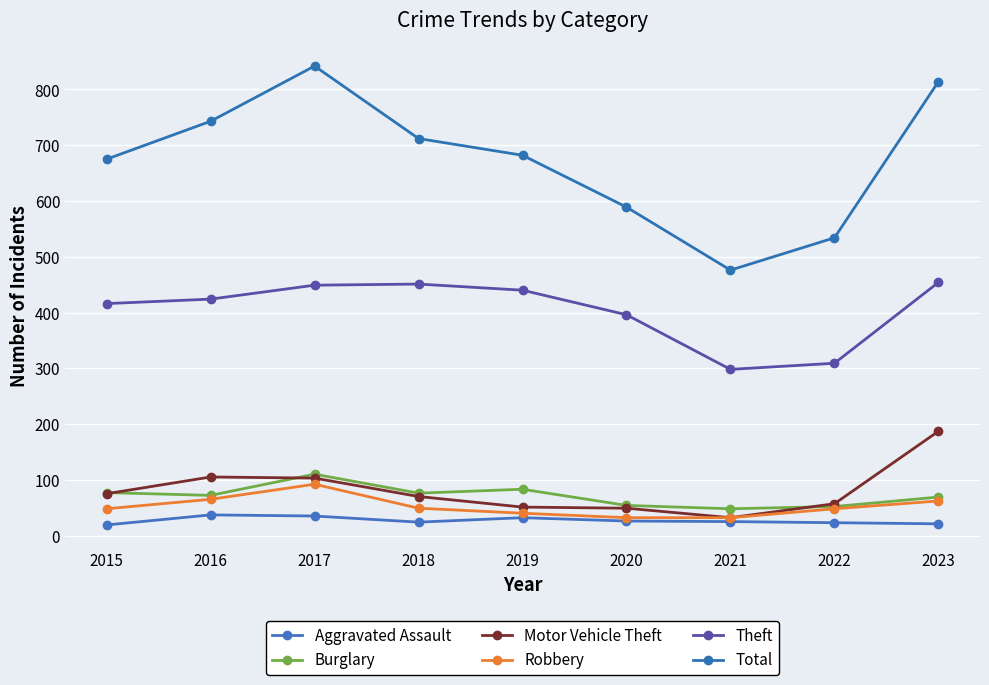

What is the total value across all series at 2019?

1328